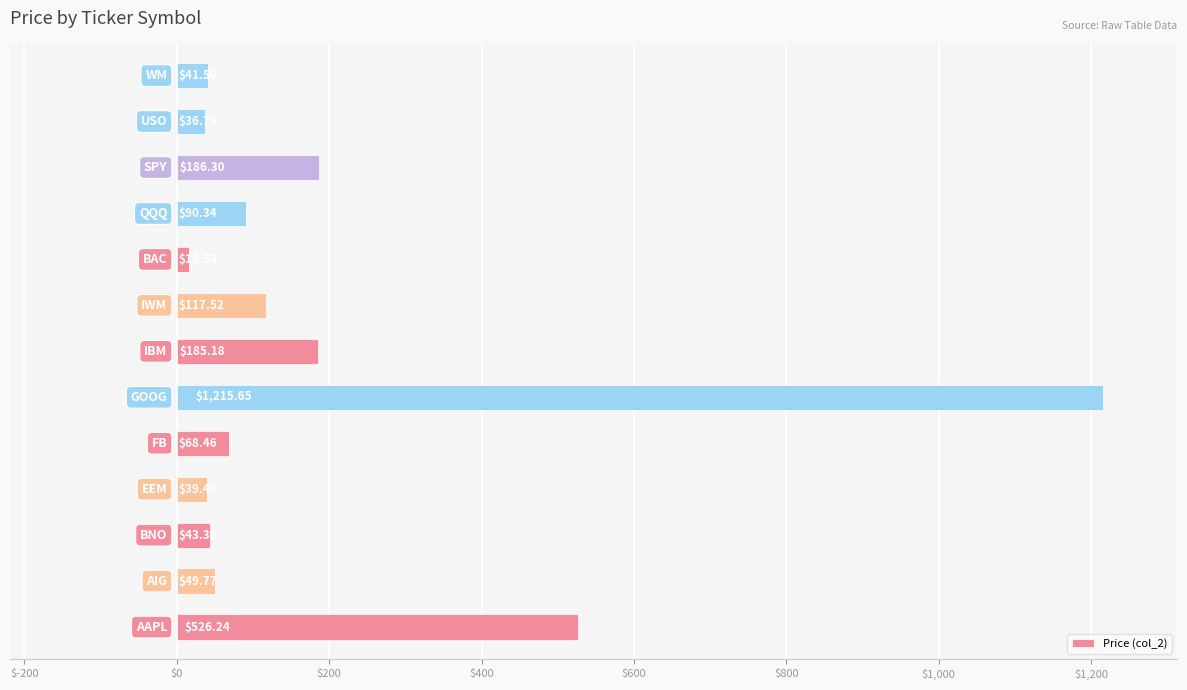

What is the sum of all values?

2617.1